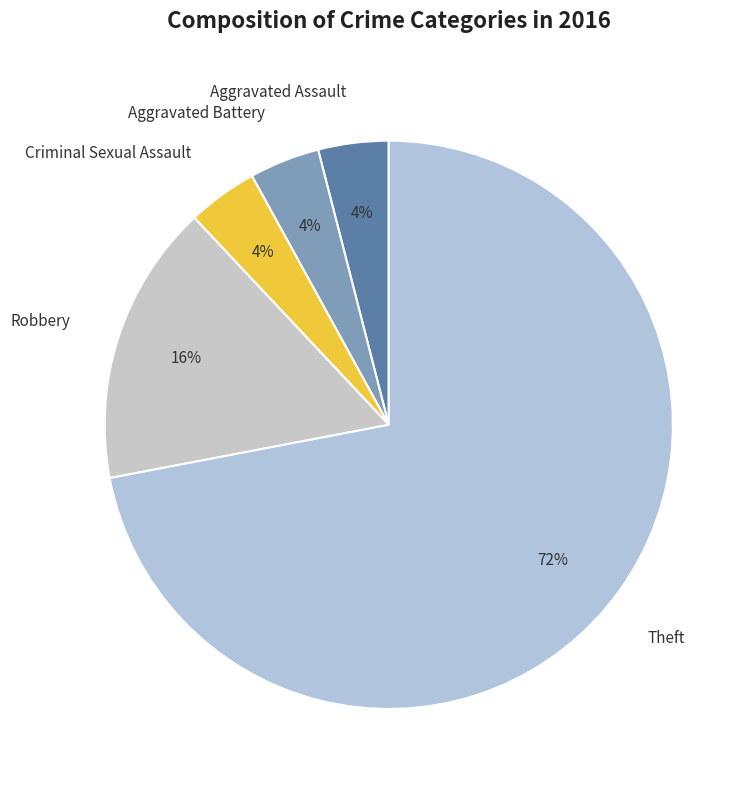

Which category has the biggest portion of the pie?

Theft